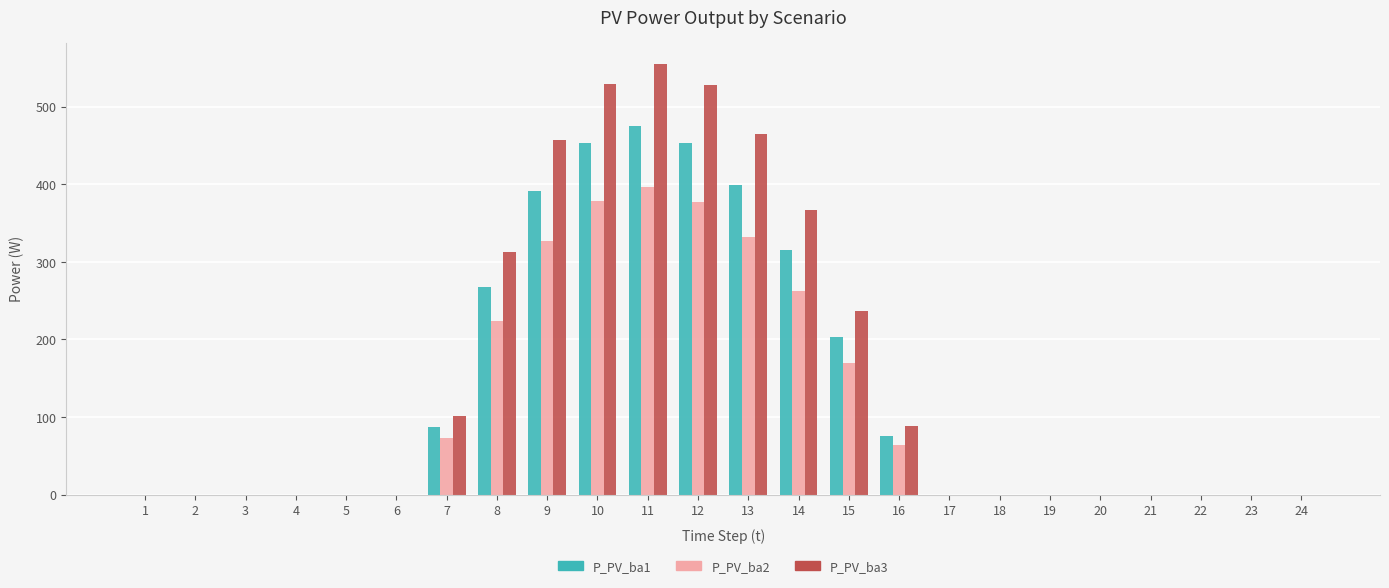

What is the highest value of the P_PV_ba2 series?

396.2